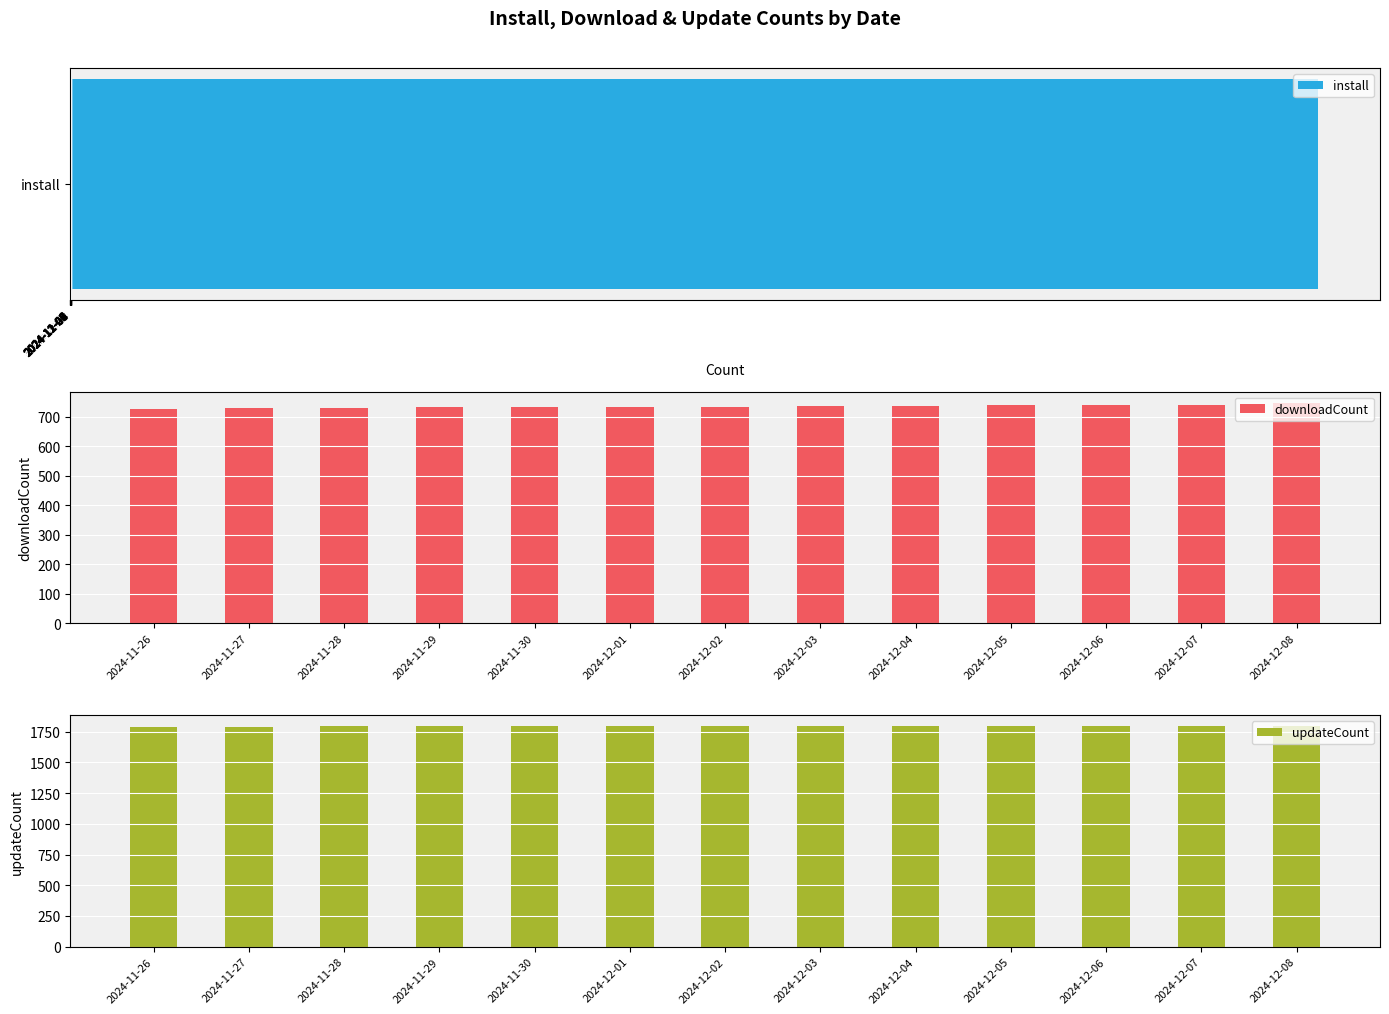

How many values in the updateCount series exceed 1794?

3